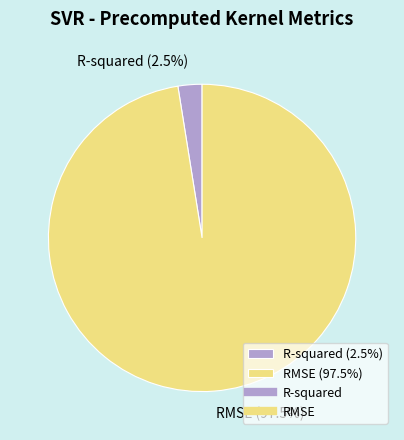

Does any single category account for the majority?

Yes